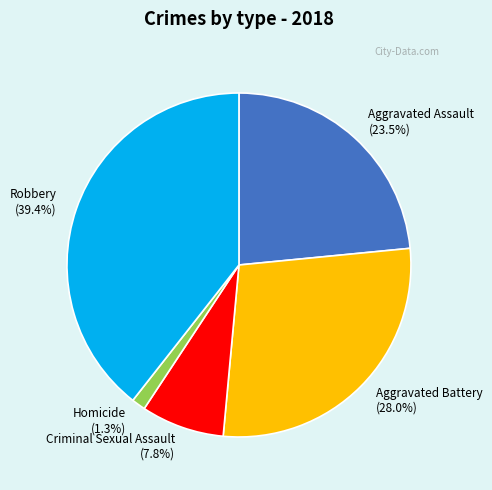

Count the number of slices in the pie.

5